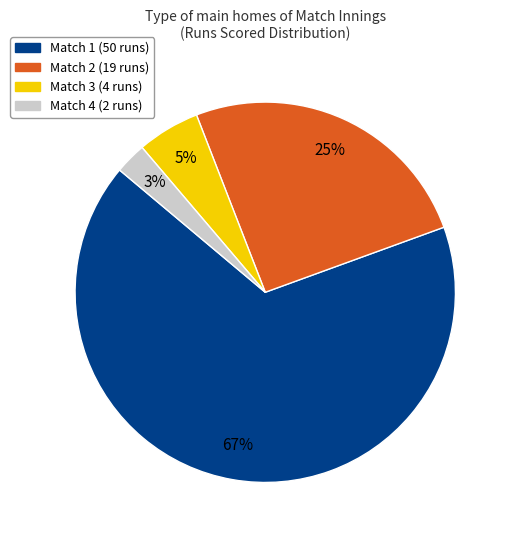

Is it true that Match 3 (4 runs) is 20% of the pie?

False